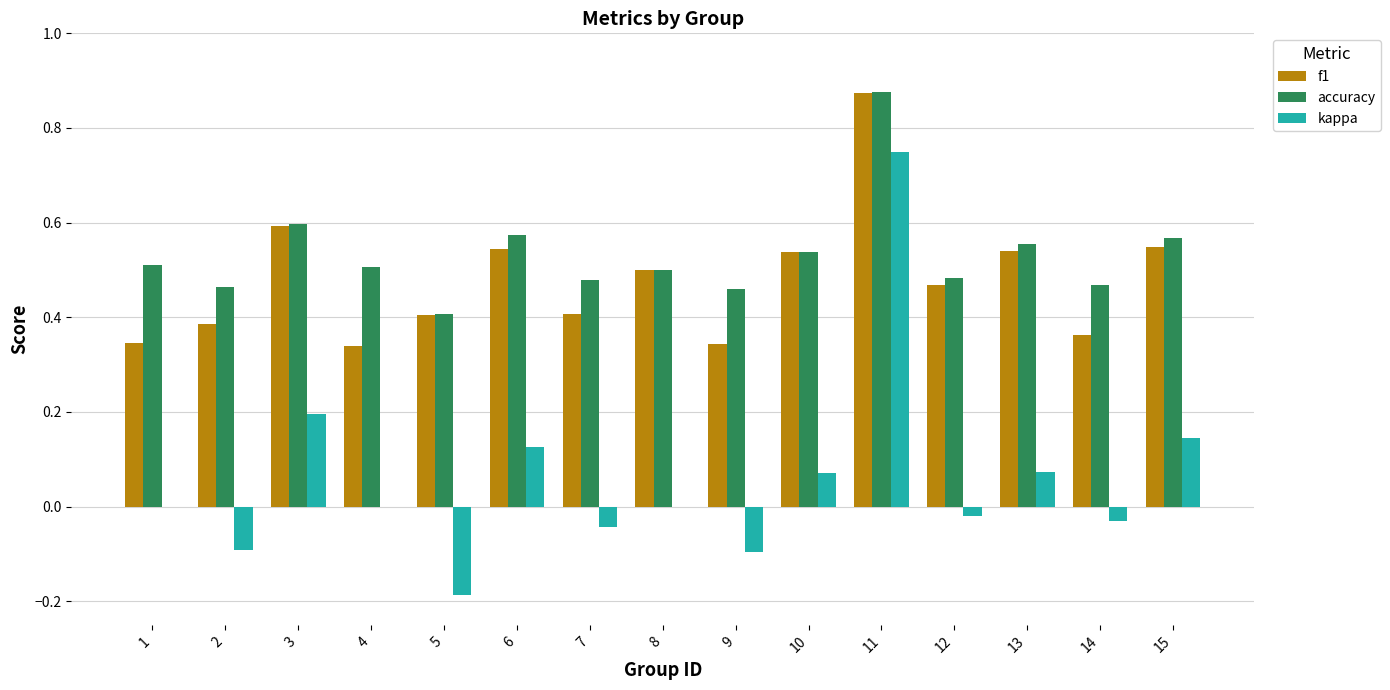

Is it true that f1 equals 0.2 at 4?

False